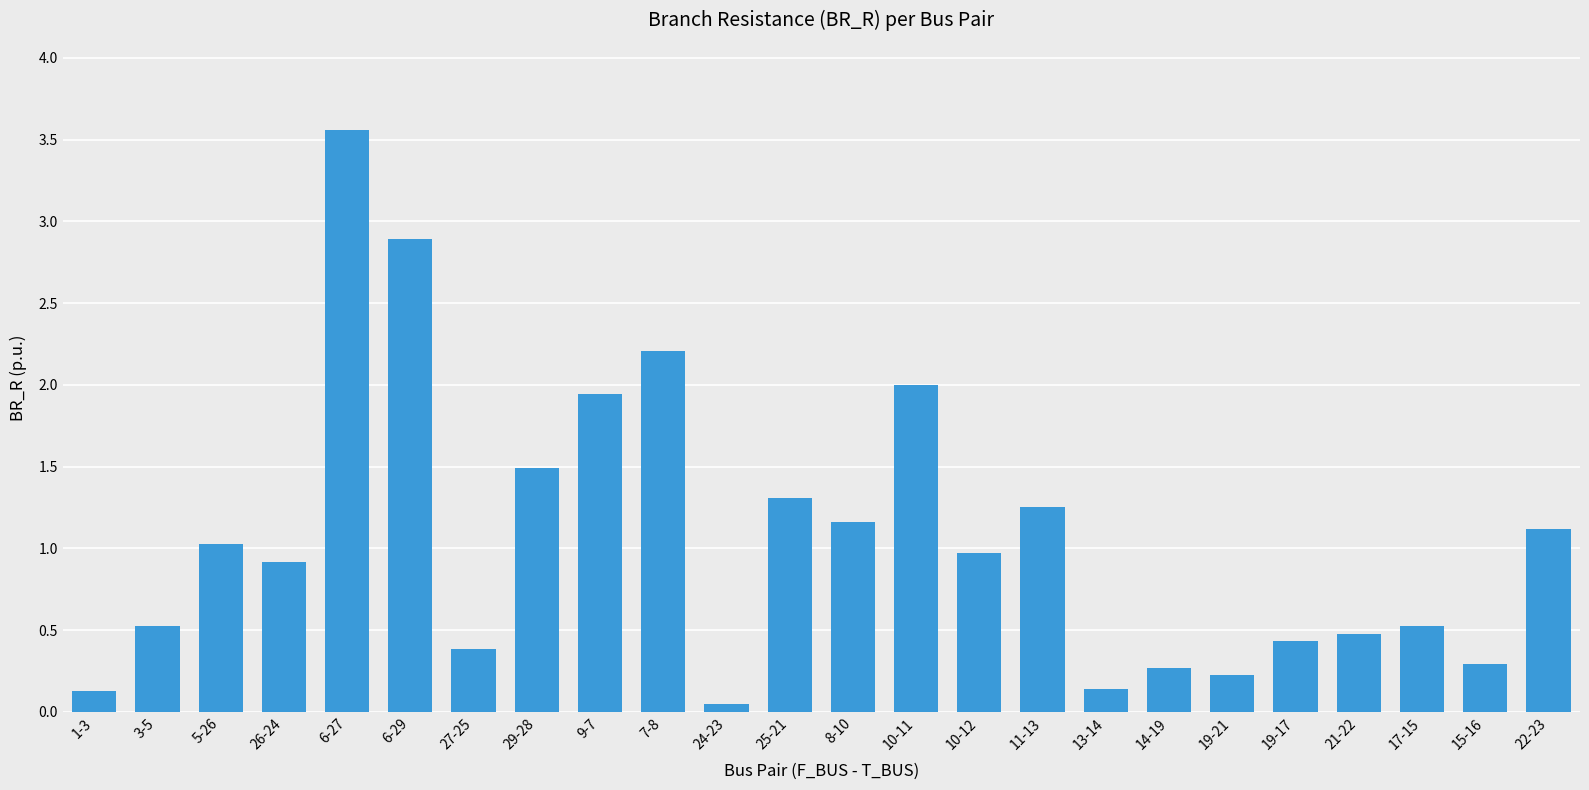

What is the approximate value at 19-17?

0.4